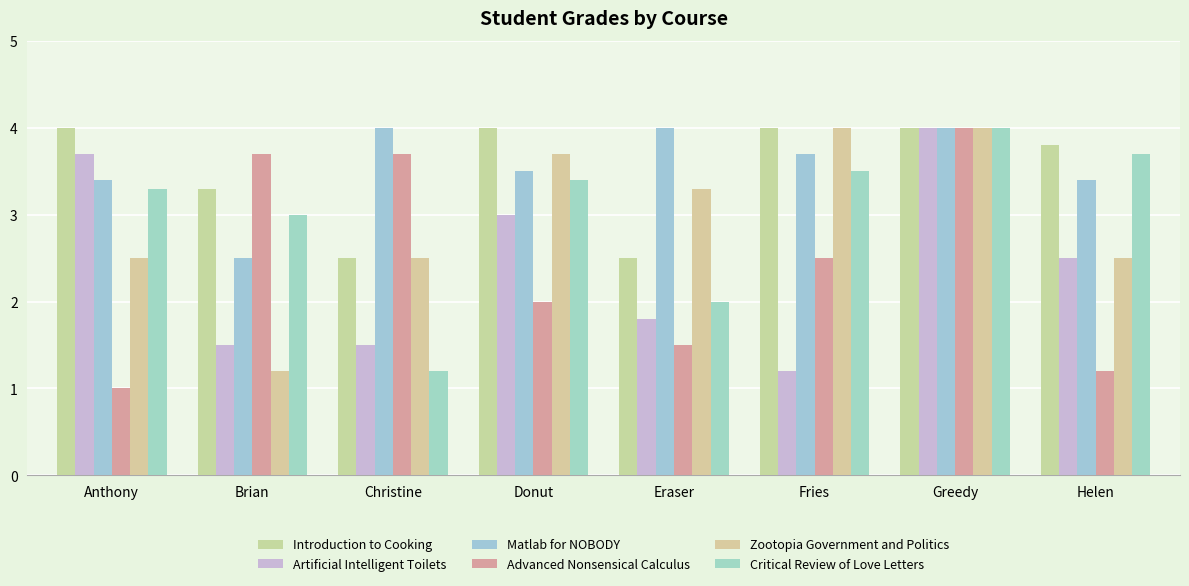

Which category has the lowest value in the Critical Review of Love Letters series?

Christine